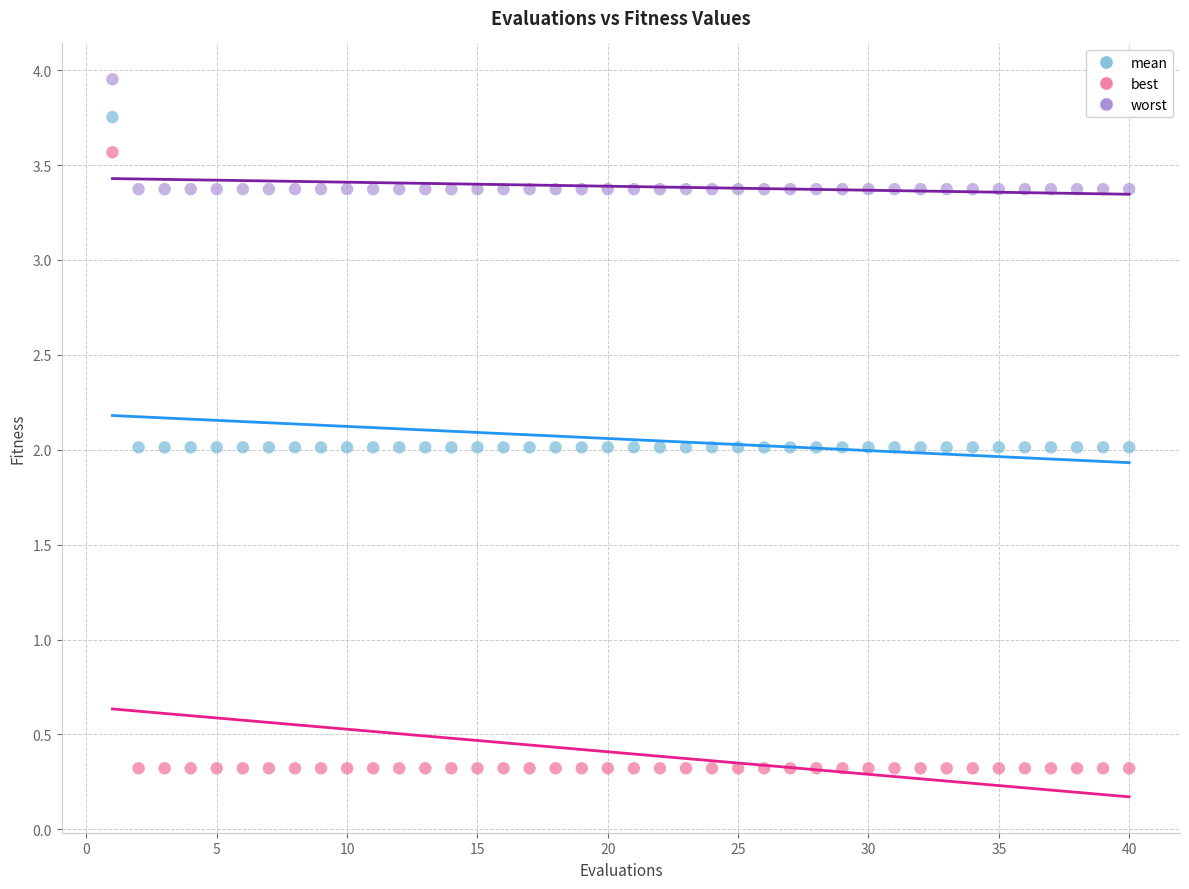

What is the X range (max minus min) for the scatter plot?

39.0